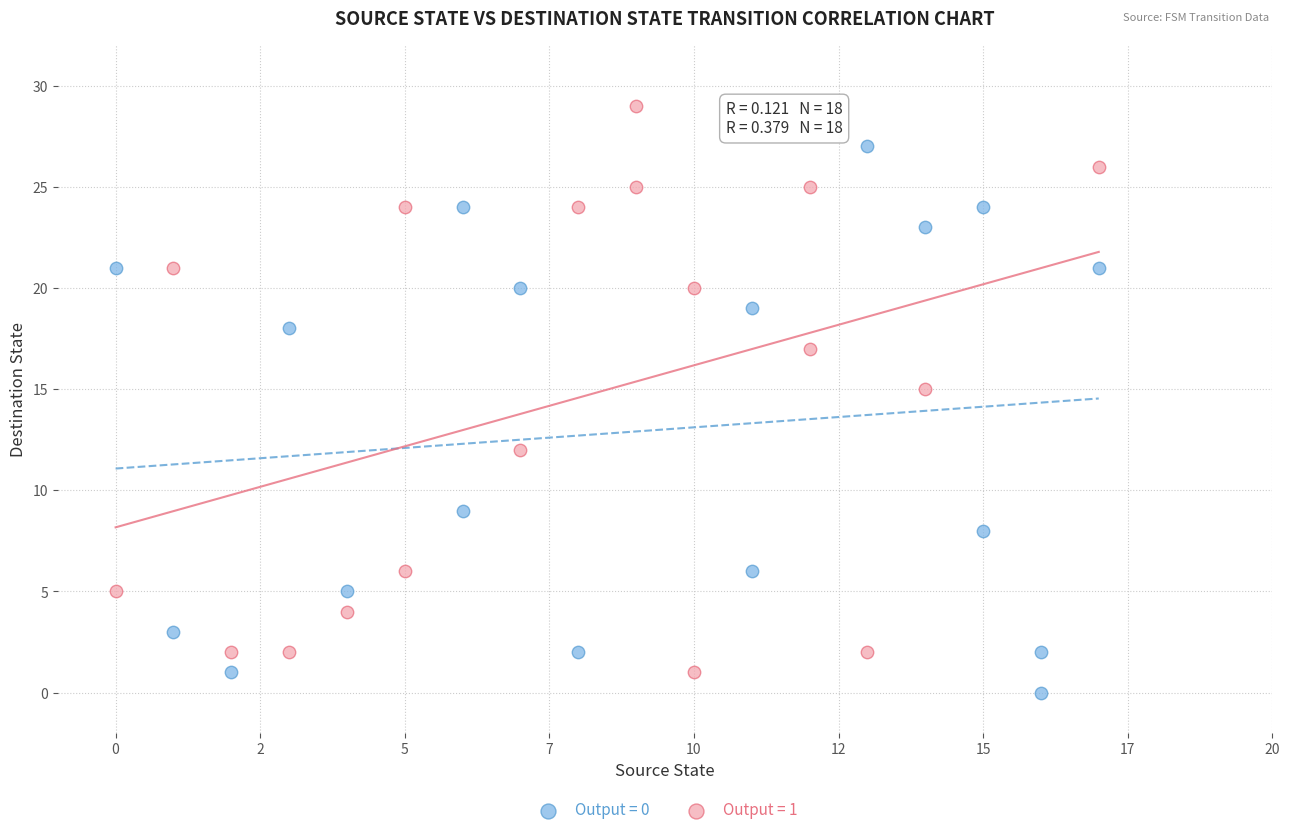

Which series contains the highest Y value?

Output = 1